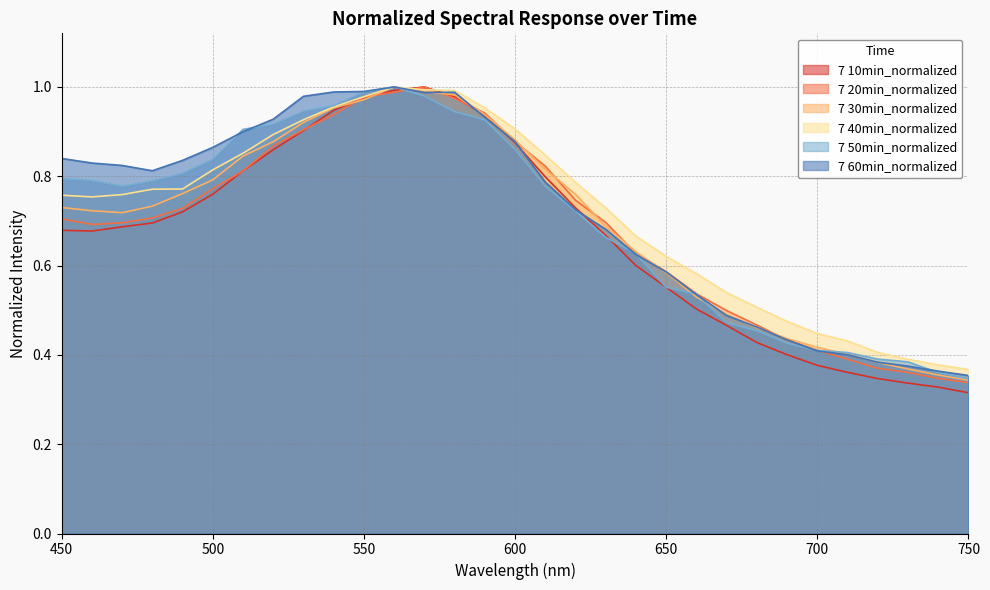

How many interior local valleys does the 7 60min_normalized series have?

2